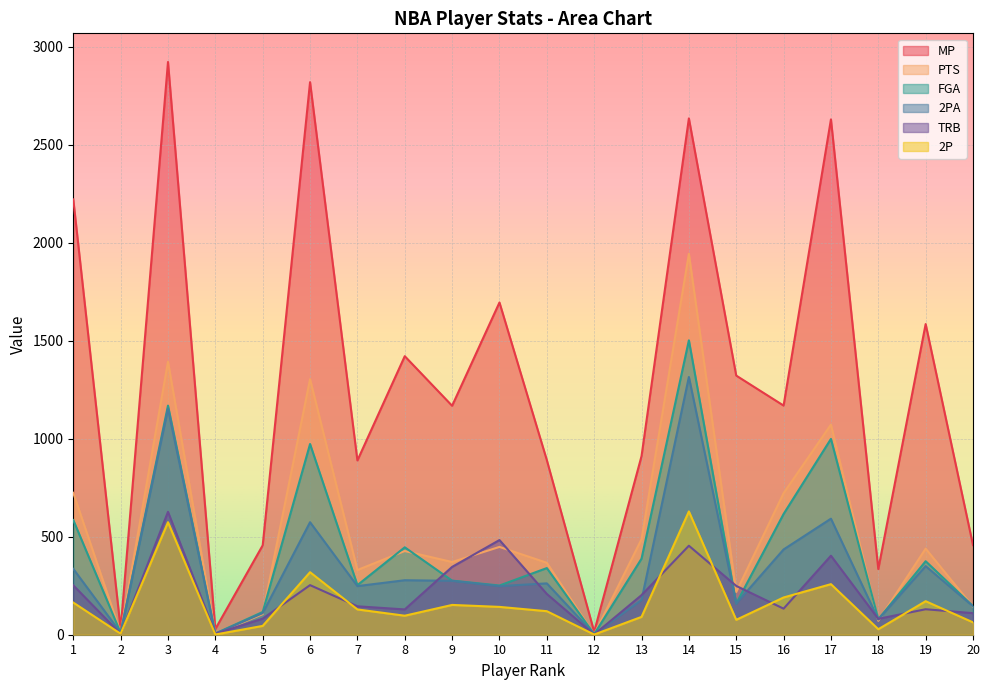

Between 1 and 17, which is larger?

17